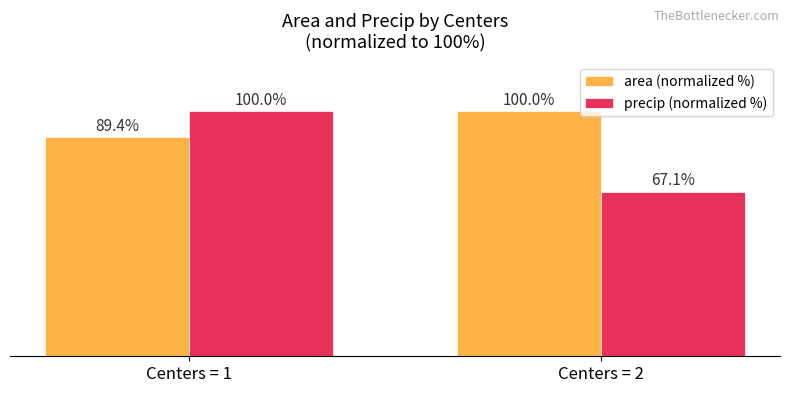

Between Centers = 1 and Centers = 2, which series saw the biggest shift?

precip (normalized %)